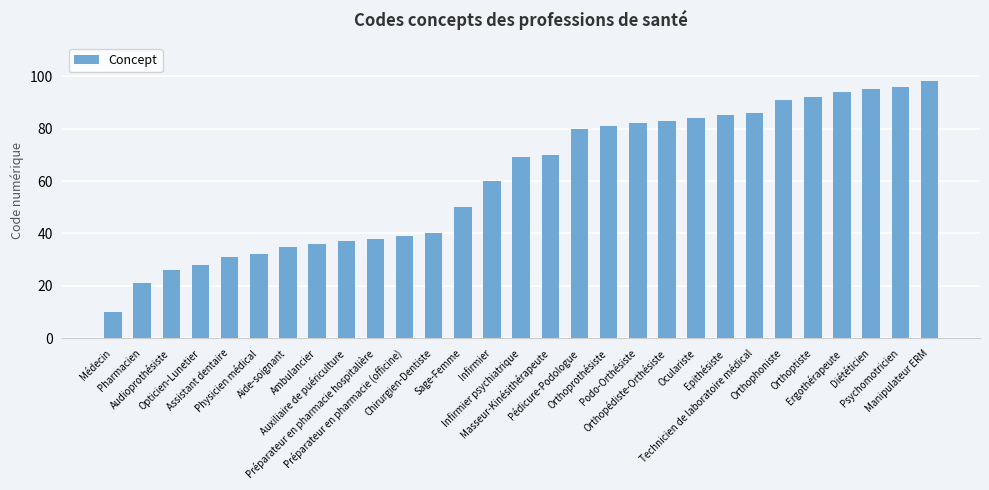

What is the sum of the values at Psychomotricien and Physicien médical?

128